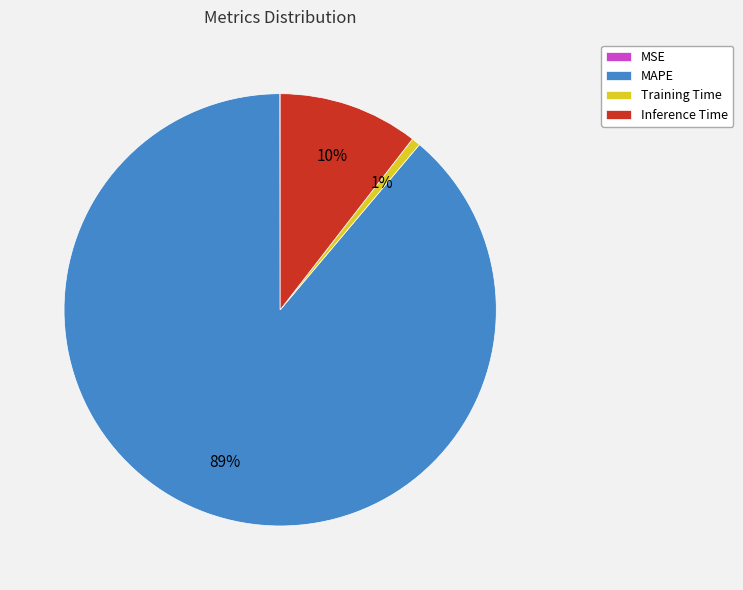

What is the largest slice in the pie chart?

MAPE